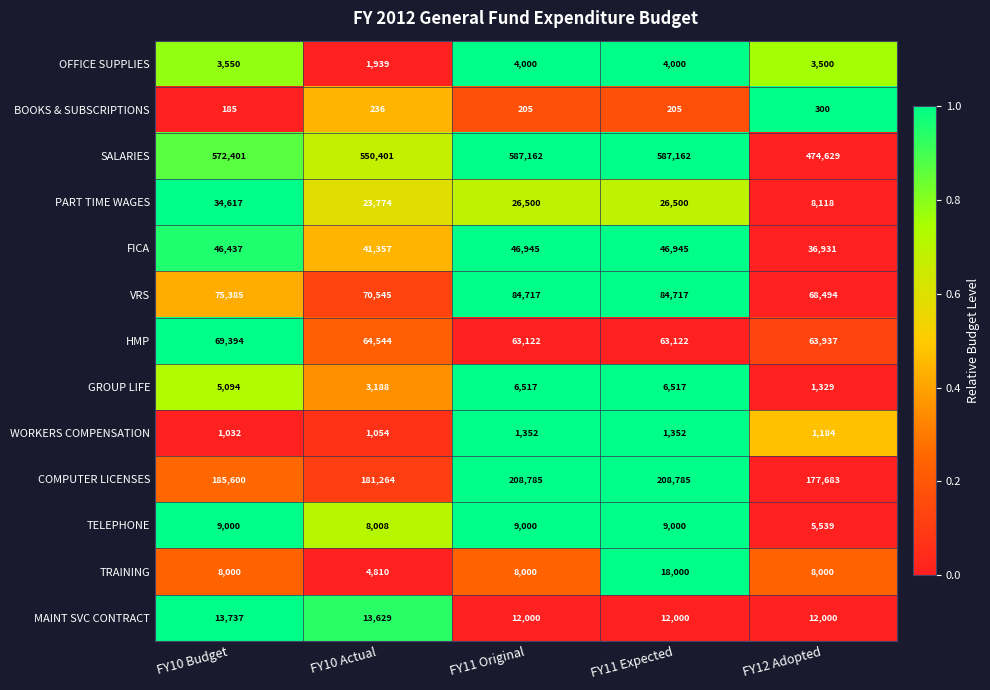

Is it true that COMPUTER LICENSES equals 47068 at FY11 Expected?

False